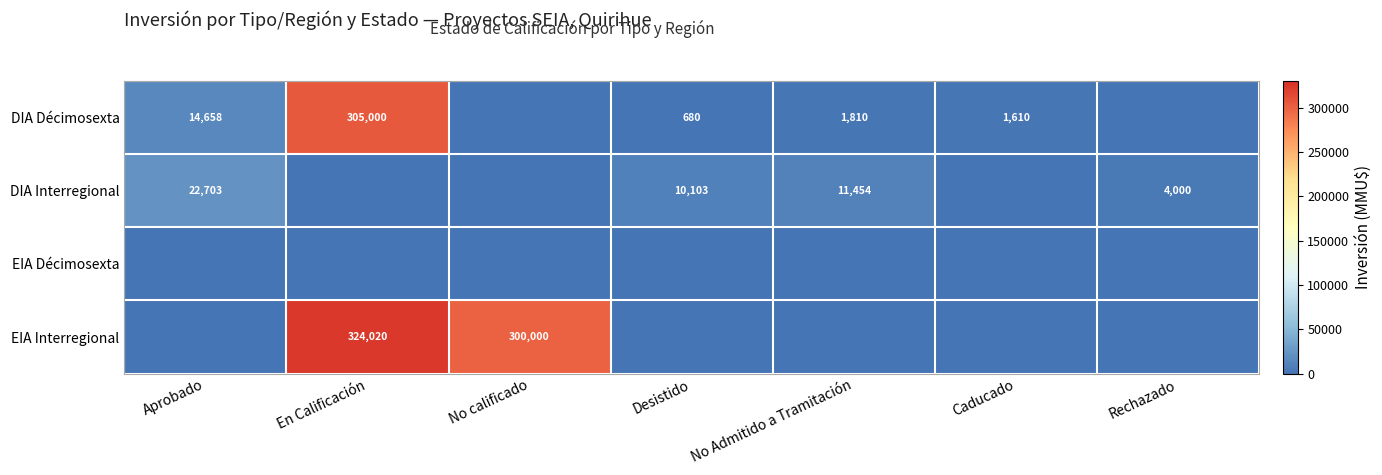

How many distinct data groups are displayed?

4